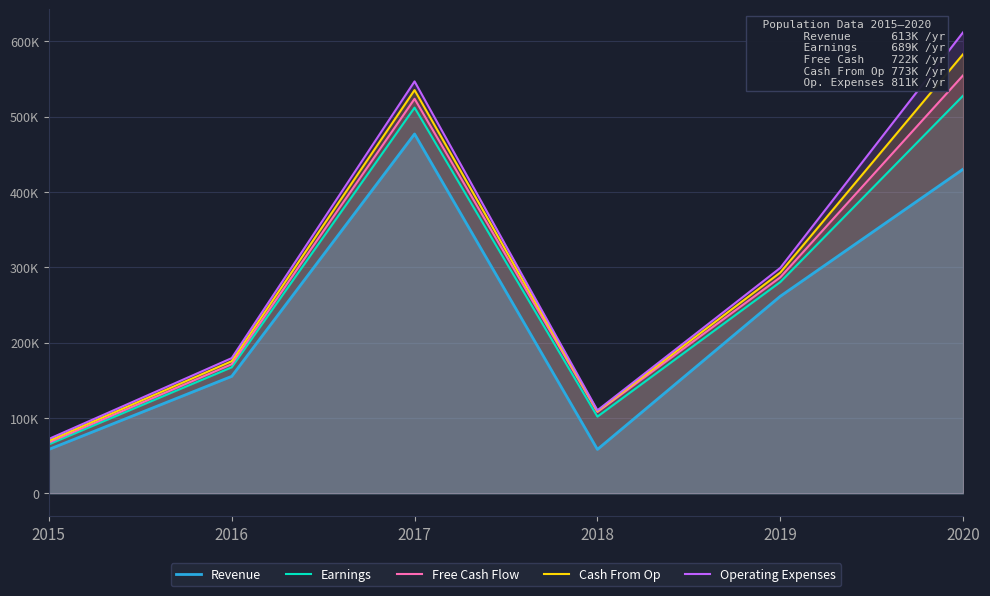

Reading right to left, list all the values displayed in this chart.

Revenue: 430200	261400	58100	476900	155100	58100
Earnings: 527800	280300	101600	511900	167100	64800
Free Cash Flow: 554800	286600	107800	523600	171200	67200
Cash From Op: 582900	292900	109000	535200	175200	69500
Operating Expenses: 611900	299100	110000	546700	179300	72000